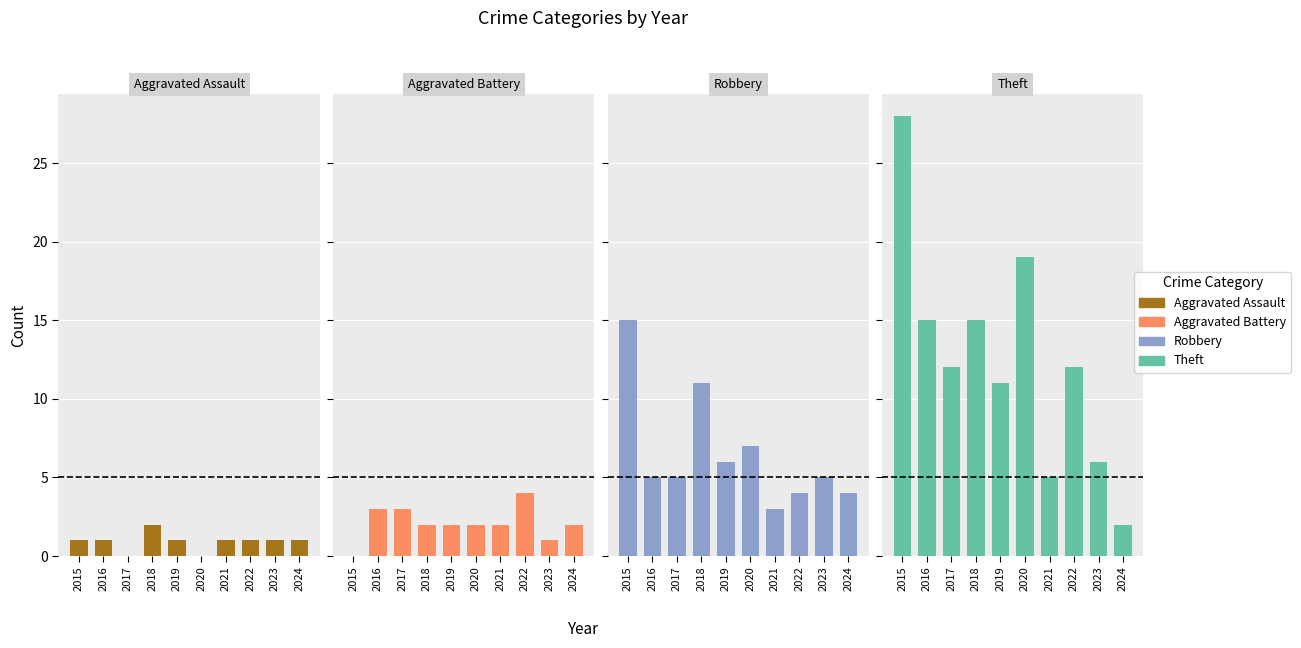

What is the average value of the Aggravated Assault series?

1